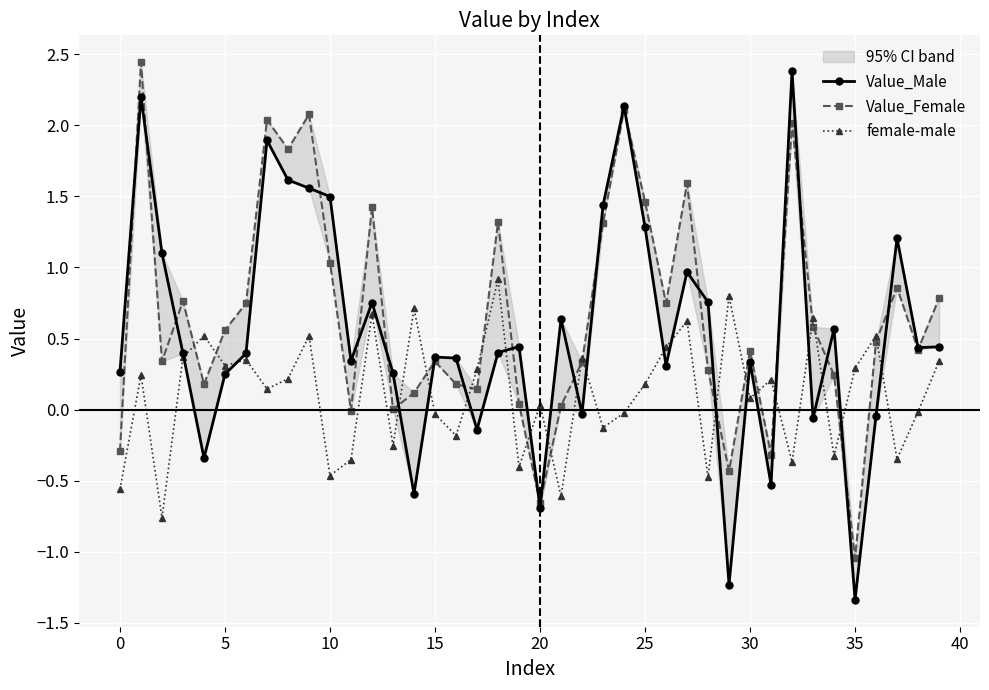

How many intersections are there between Value_Male and Value_Female?

23